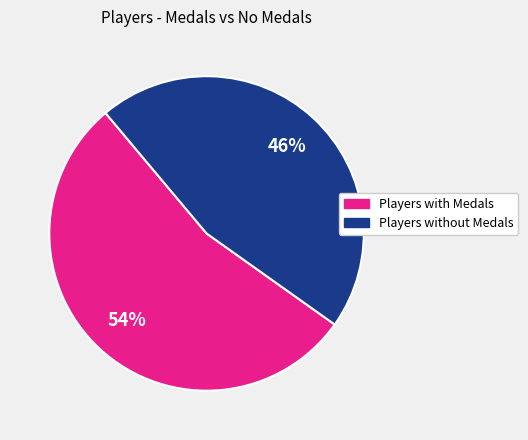

Is there a majority slice in this chart?

Yes